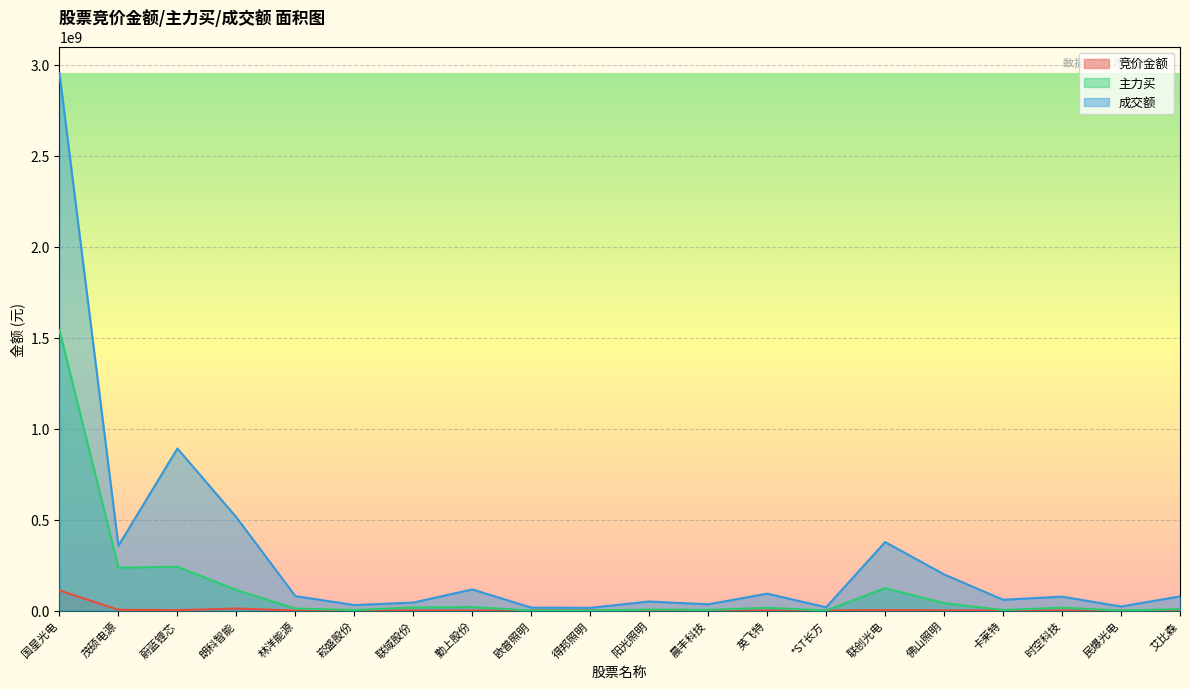

What is the label of the 2nd point from the right?

民爆光电